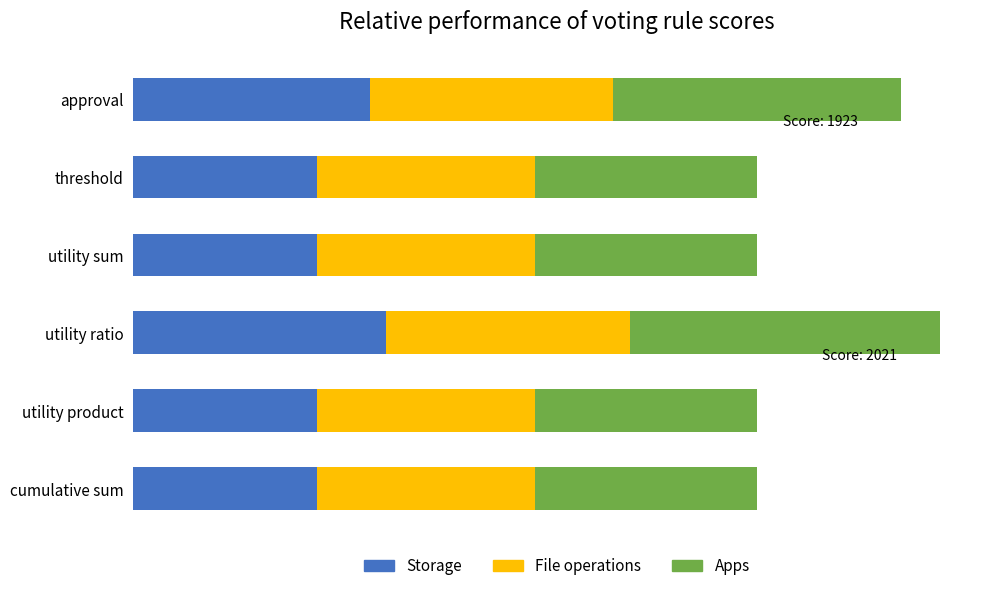

What are all the series names shown in the legend?

Storage, File operations, Apps